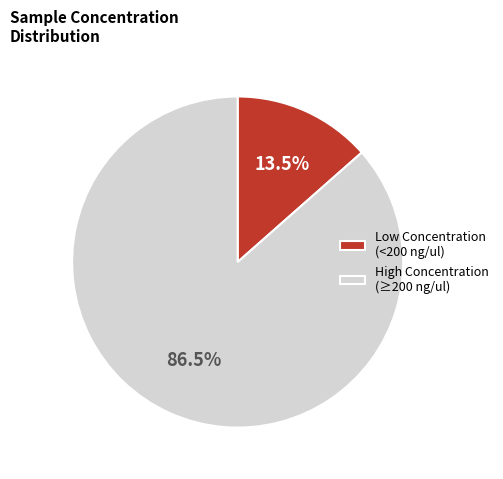

What portion of the pie excludes High Concentration (≥200 ng/ul)?

13.5%